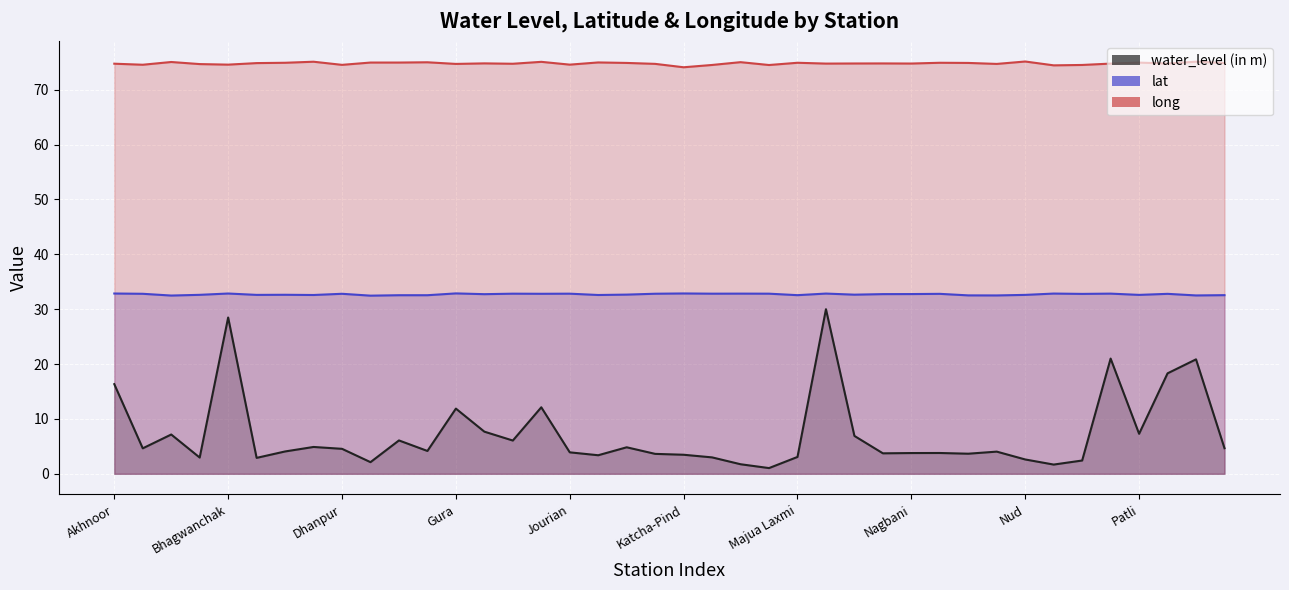

What are all the series names shown in the legend?

water_level (in m), lat, long